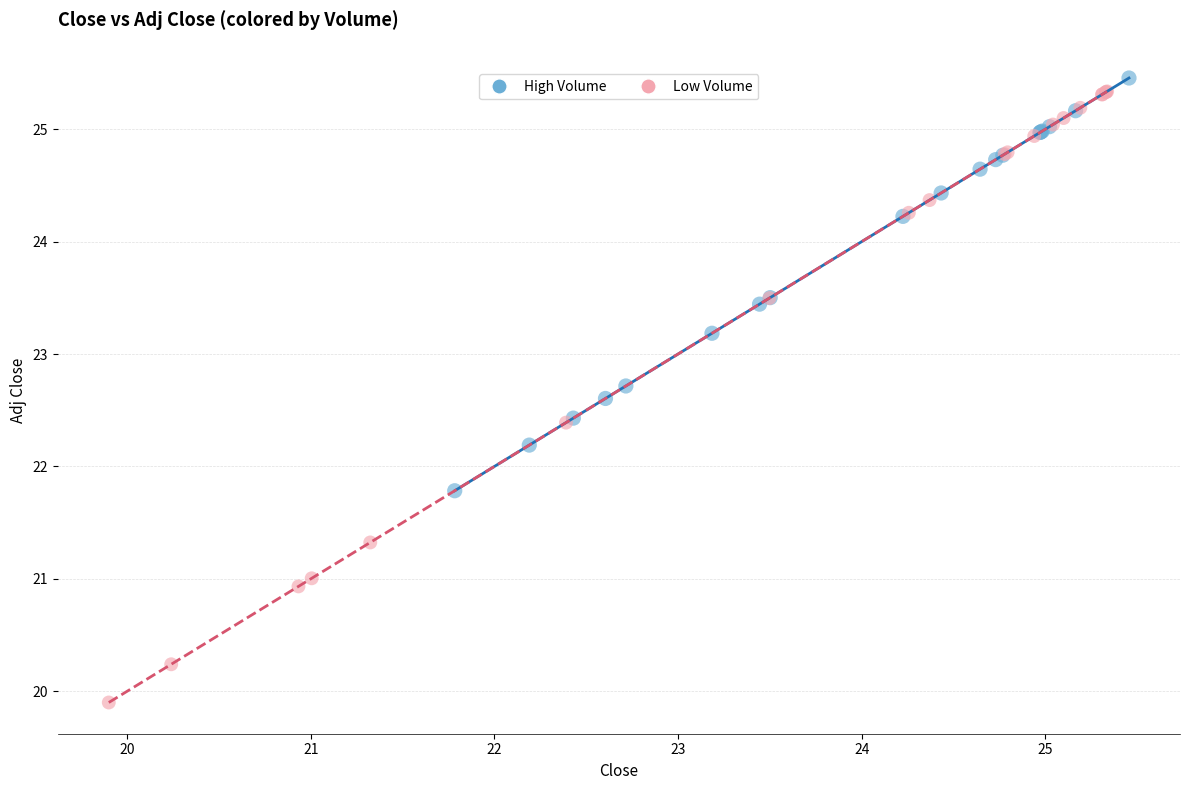

Which series reaches the minimum Y coordinate?

Low Volume